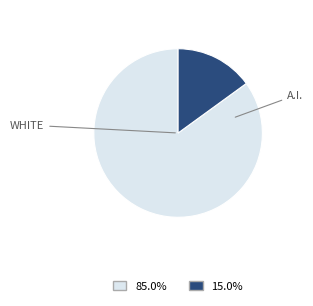

Is there a majority slice in this chart?

Yes